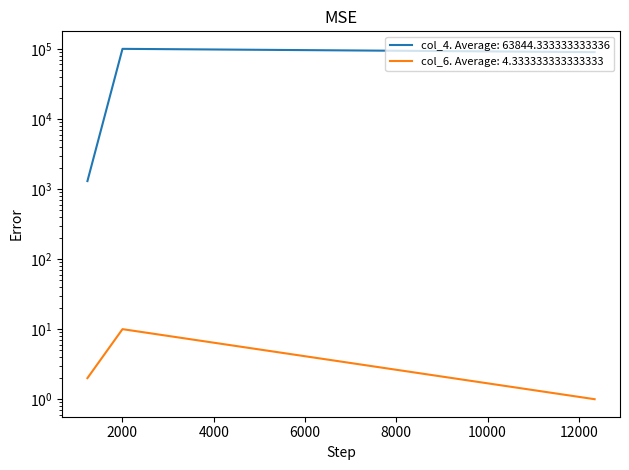

At which label does col_6 first exceed 2?

2002